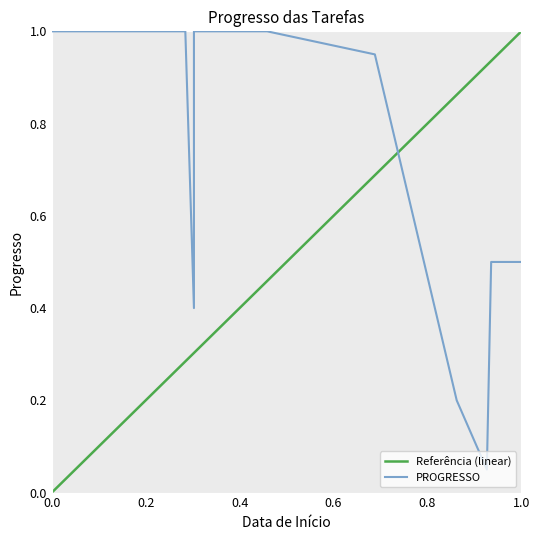

Reading left to right, extract all data points from this chart.

1.0	1.0	1.0	0.4	1.0	1.0	0.9	0.2	0.1	0.5	0.5